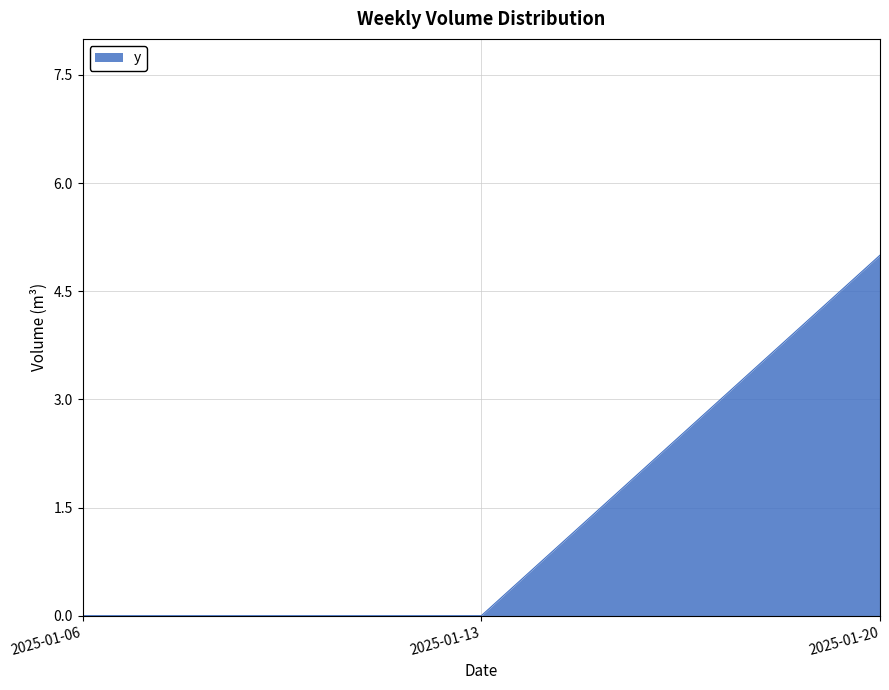

Between 2025-01-20 and 2025-01-06, which is larger?

2025-01-20